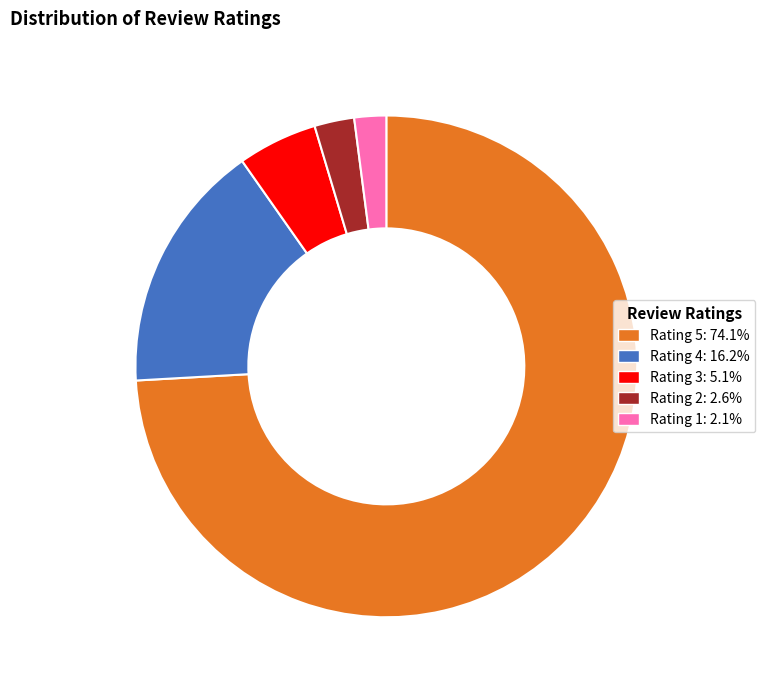

Is there any slice that represents more than half of the pie?

Yes